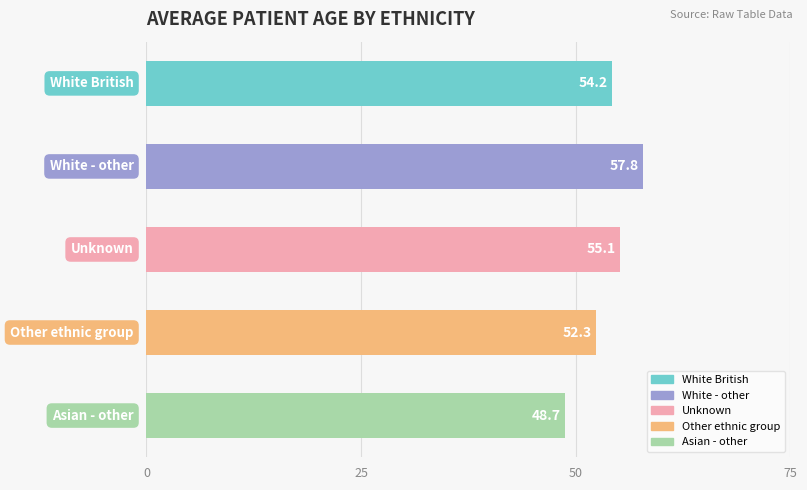

What is the difference between the maximum and minimum values?

9.1